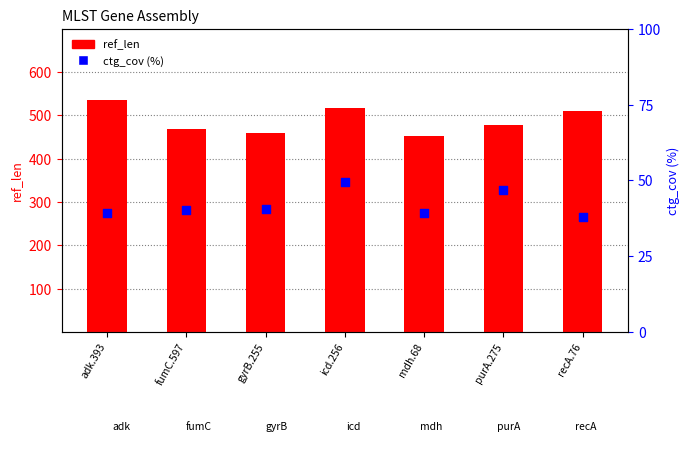

Which series contains the lowest Y value?

ctg_cov